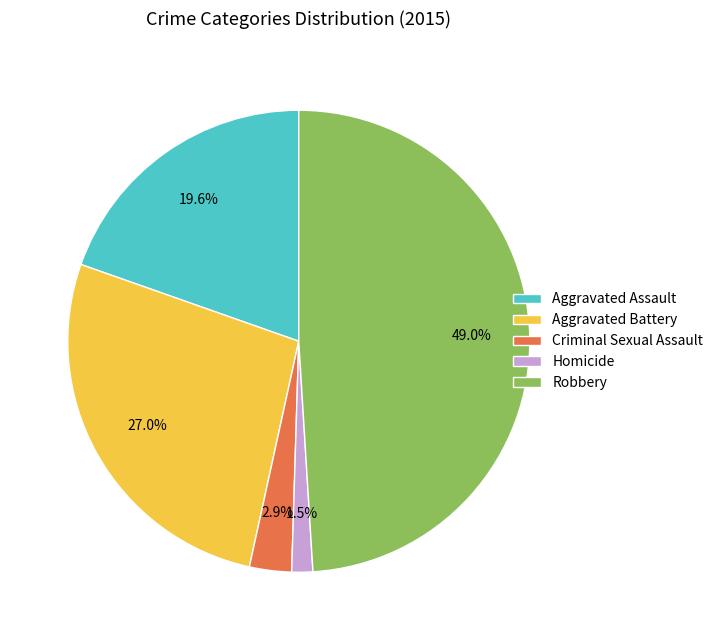

To the nearest percent, what is the combined percentage of Aggravated Assault and Homicide?

21%